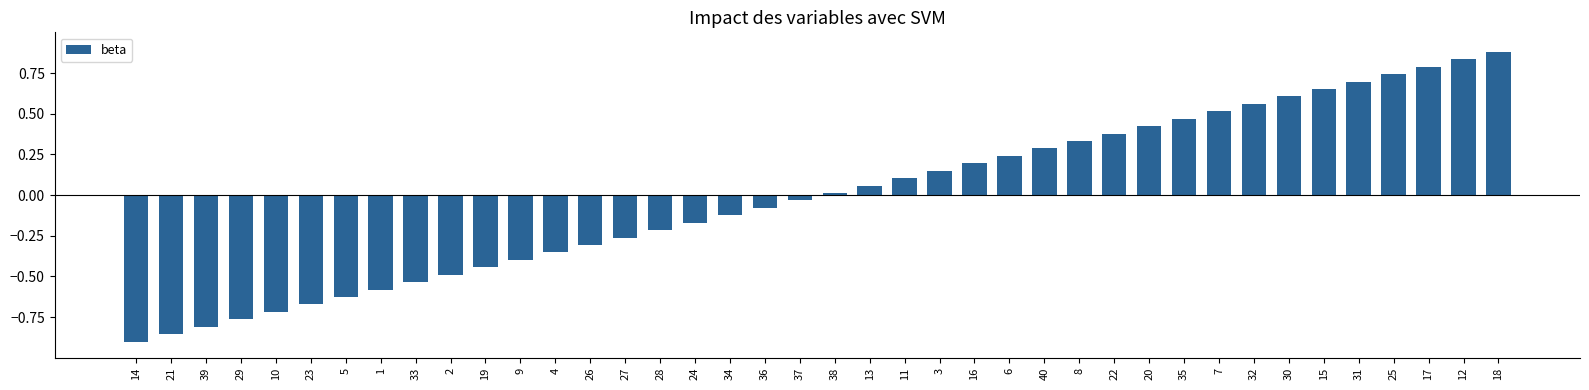

List the labels in order of value, largest first.

18, 12, 17, 25, 31, 15, 30, 32, 7, 35, 20, 22, 8, 40, 6, 16, 3, 11, 13, 38, 37, 36, 34, 24, 28, 27, 26, 4, 9, 19, 2, 33, 1, 5, 23, 10, 29, 39, 21, 14